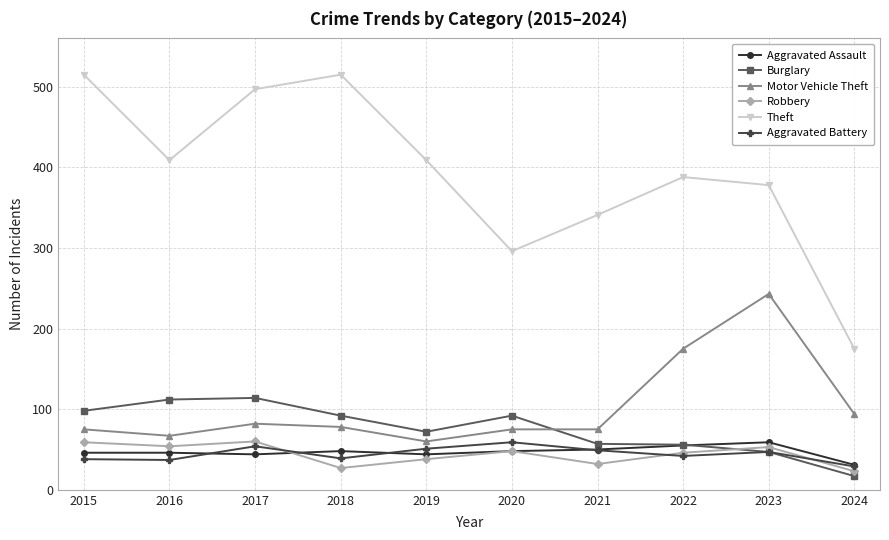

How many times do Burglary and Aggravated Assault cross each other?

1